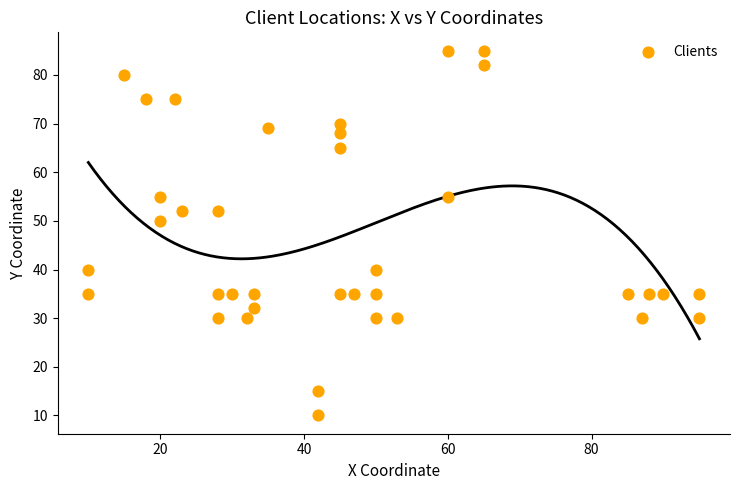

What Y value in the scatter plot is closest to 47?

50